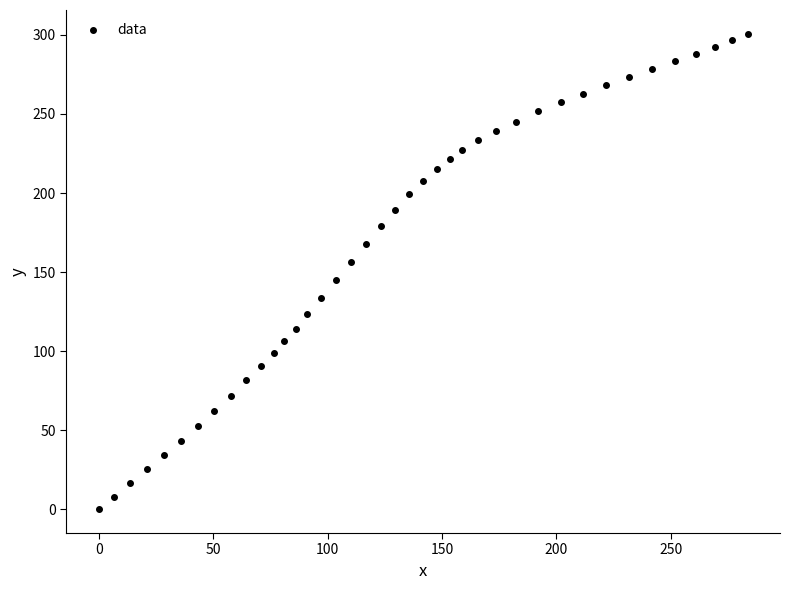

What is the range of X values (max minus min)?

283.5